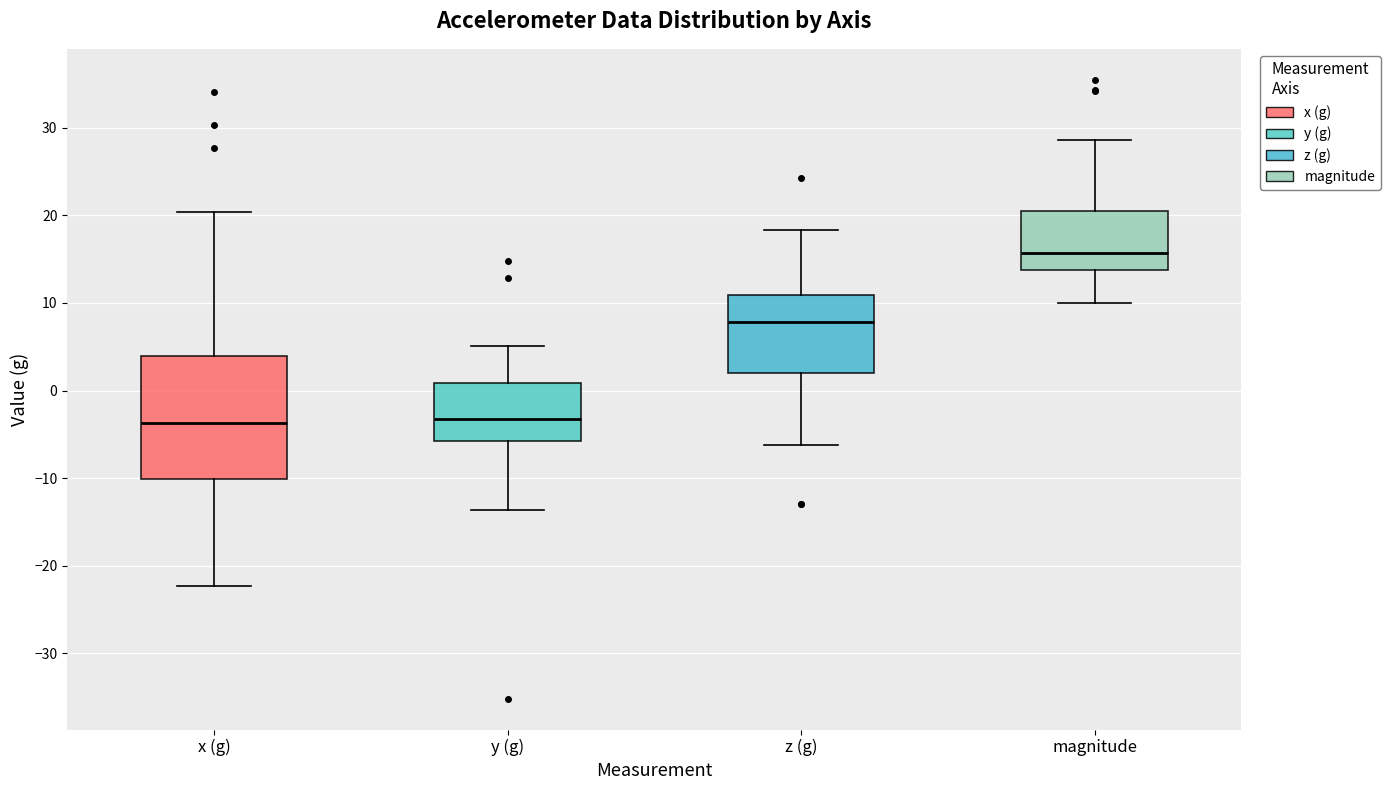

Where is the upper edge of the box for magnitude on the y-axis? The values are not printed on the chart, so give them approximately, as read against the axis.

20